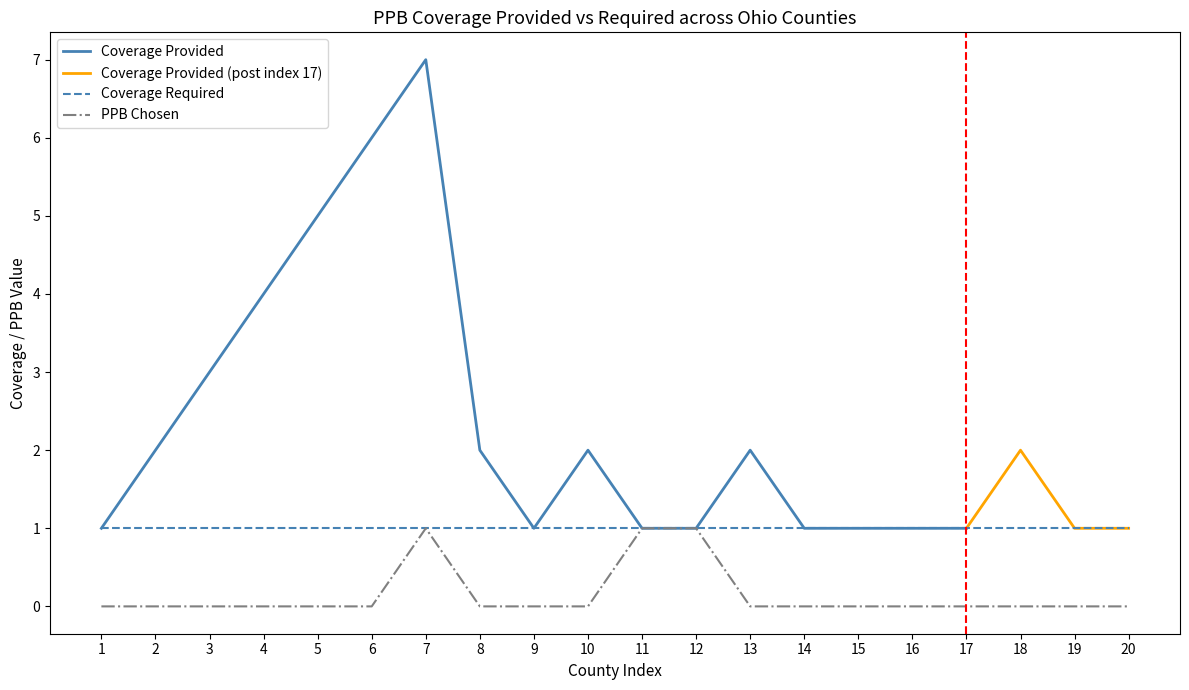

True or false: Coverage Required and PPB Chosen cross at least once.

False